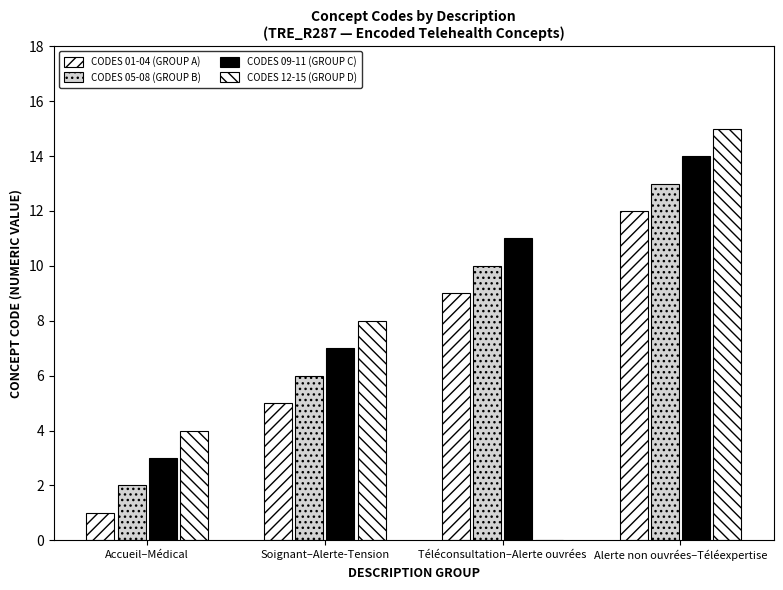

What is the difference between the CODES 05-08 (GROUP B) values at Soignant–Alerte-Tension and Accueil–Médical?

4